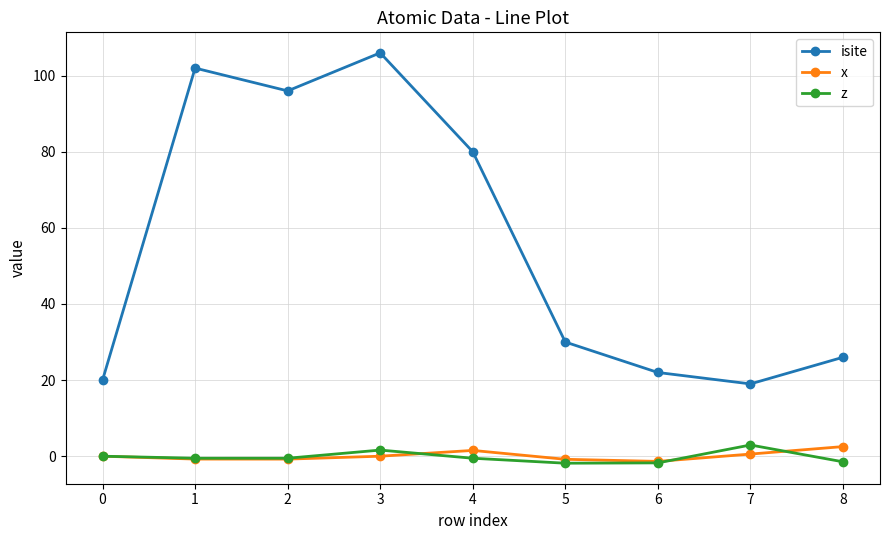

How many data points does each series have?

9